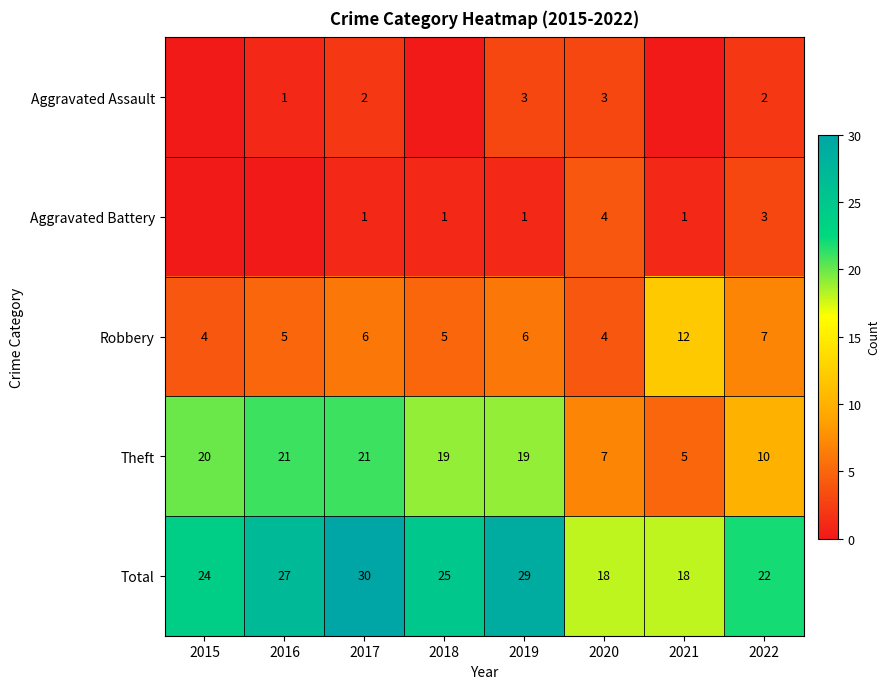

What is the difference between the second highest and minimum values in the Robbery series?

3